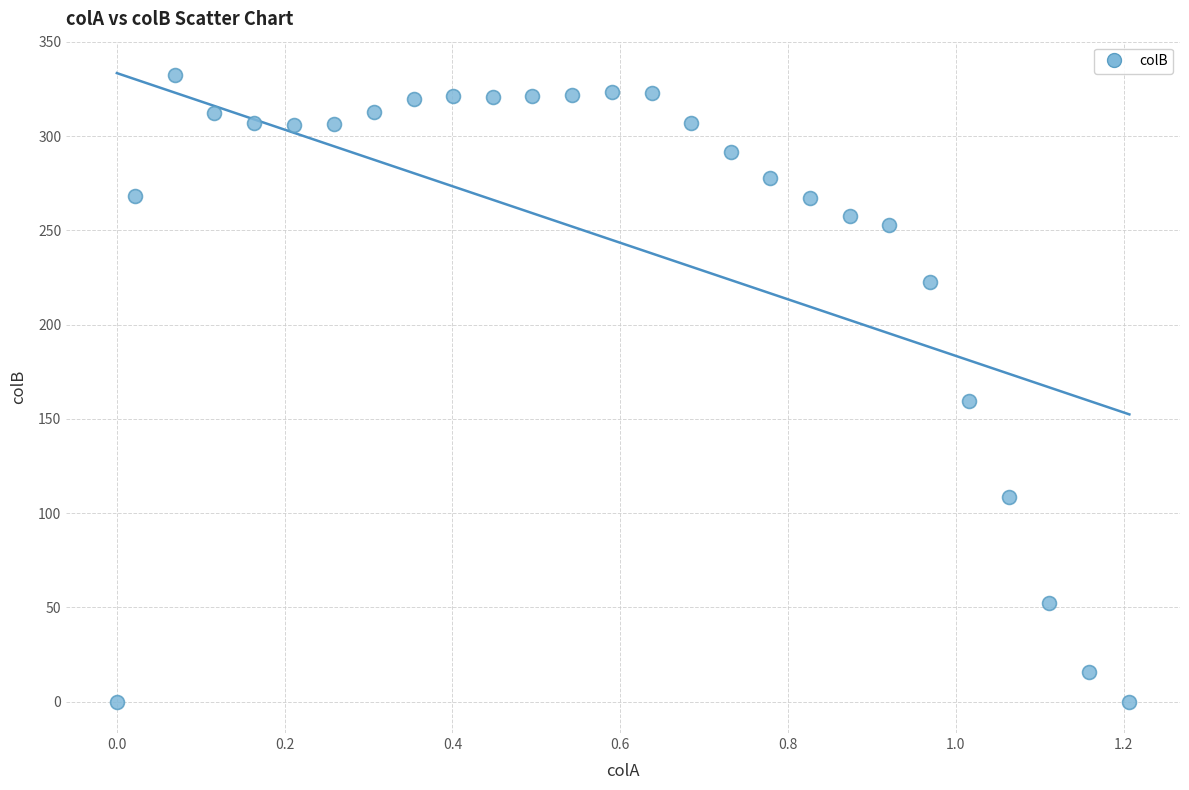

What Y value in the scatter plot is closest to 166?

159.7